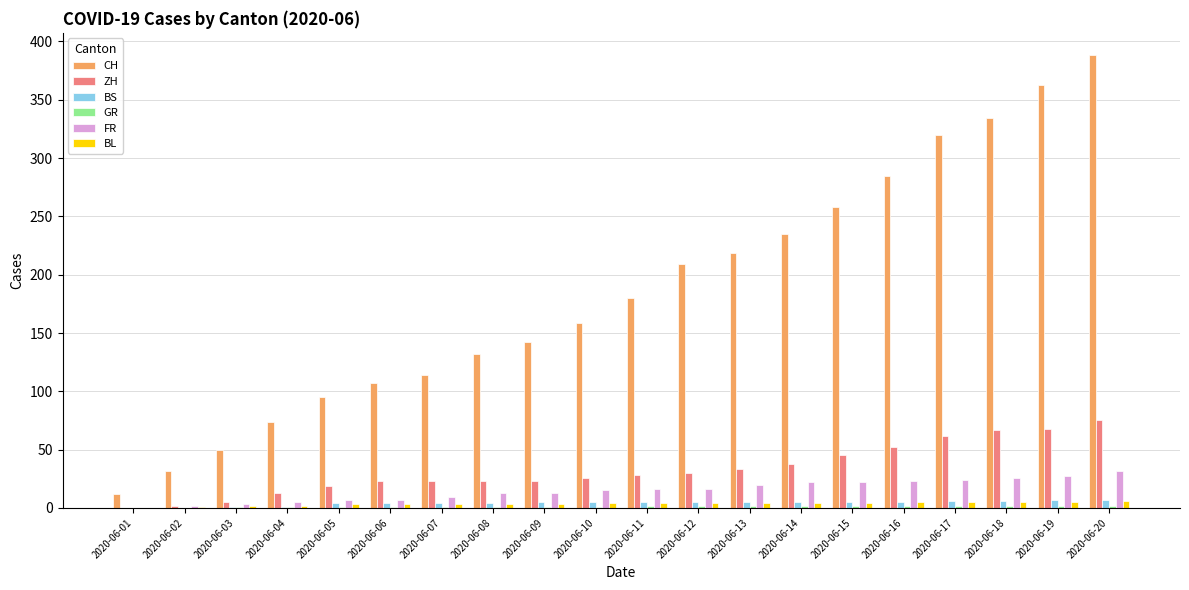

At which label is CH closest to 200?

2020-06-12